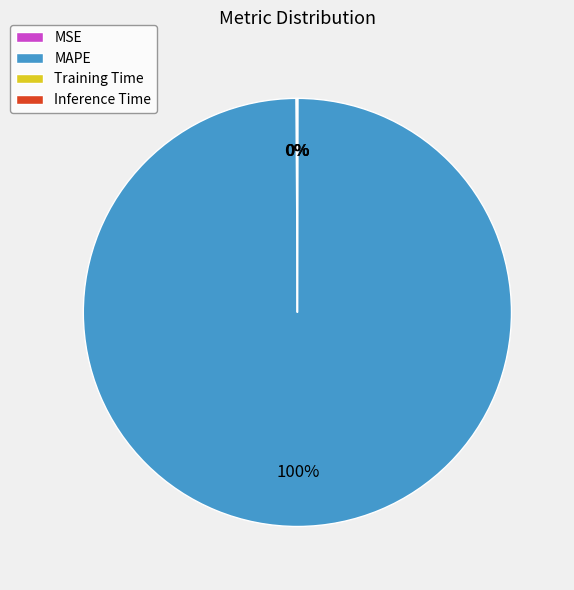

Is there any slice that represents more than half of the pie?

Yes